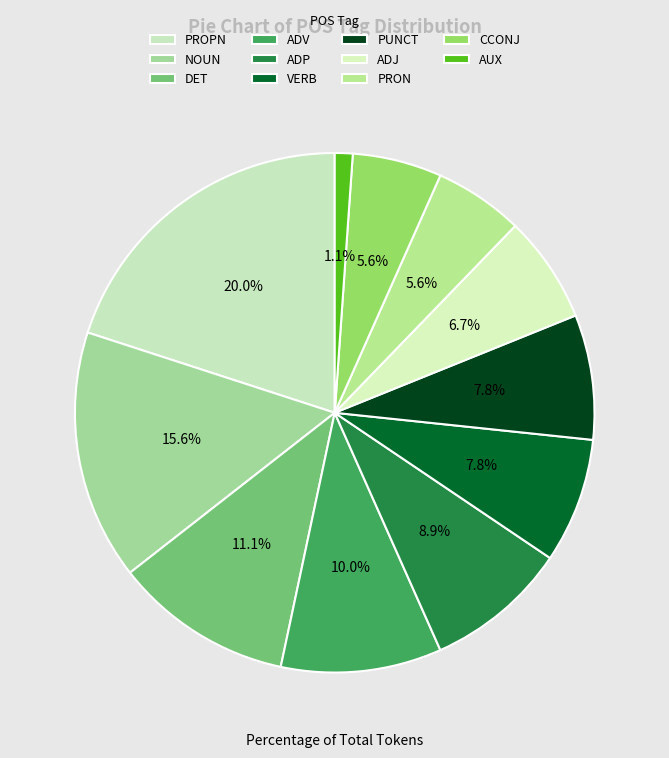

What is the smallest slice in the pie chart?

AUX